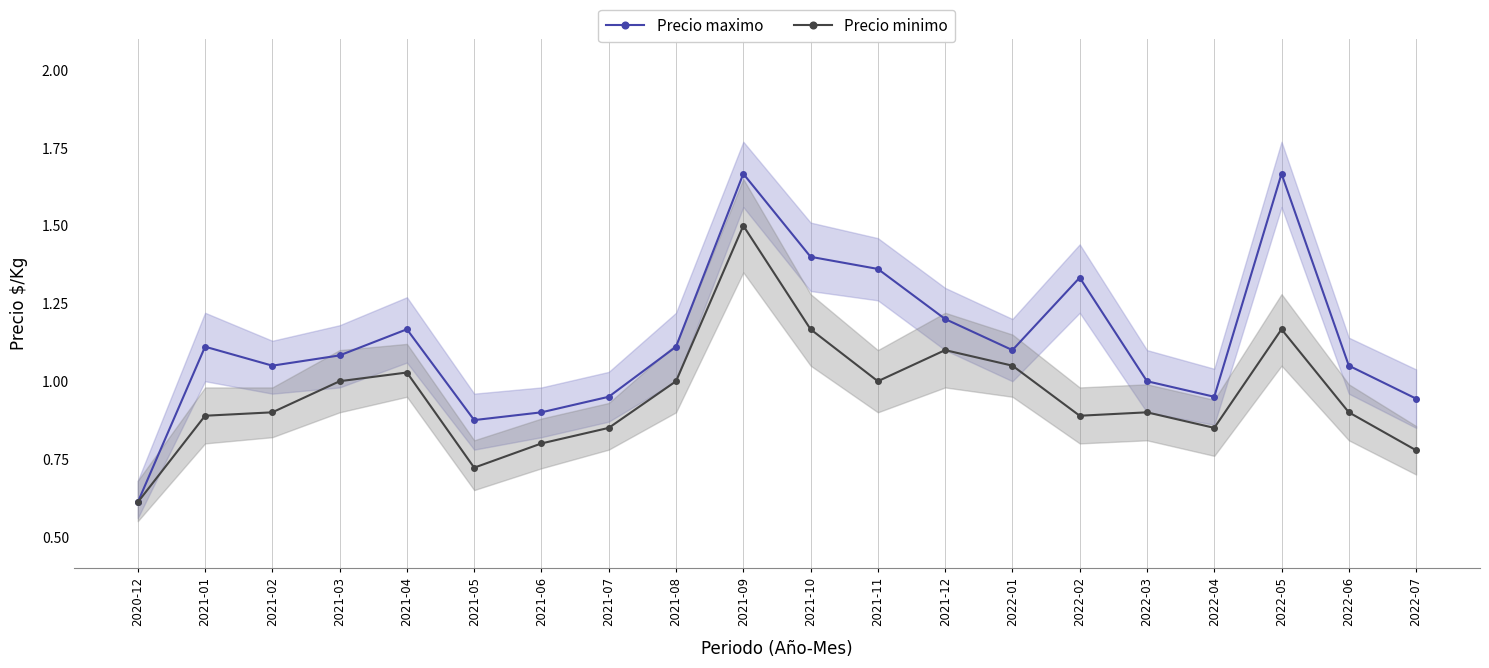

Which category has the lowest value in the Precio minimo series?

2020-12